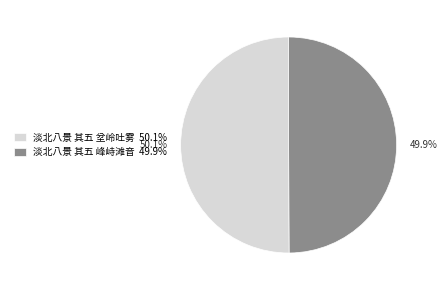

Approximately how many times larger is the value at 淡北八景 其五 峰峙滩音 49.9% compared to 淡北八景 其五 坌岭吐雾 50.1%?

1.0